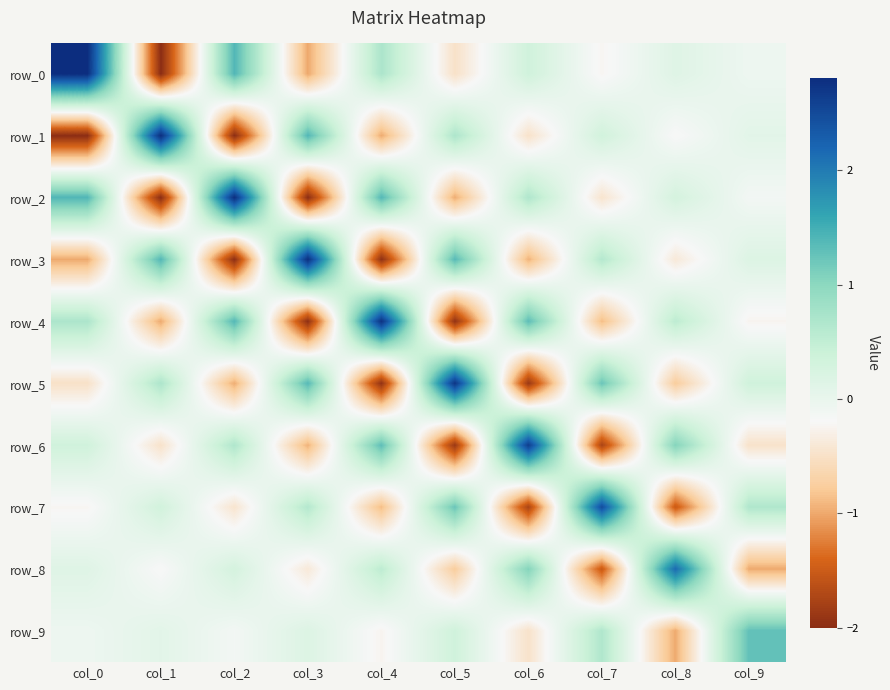

What is the difference between the highest and lowest values at col_3?

4.8